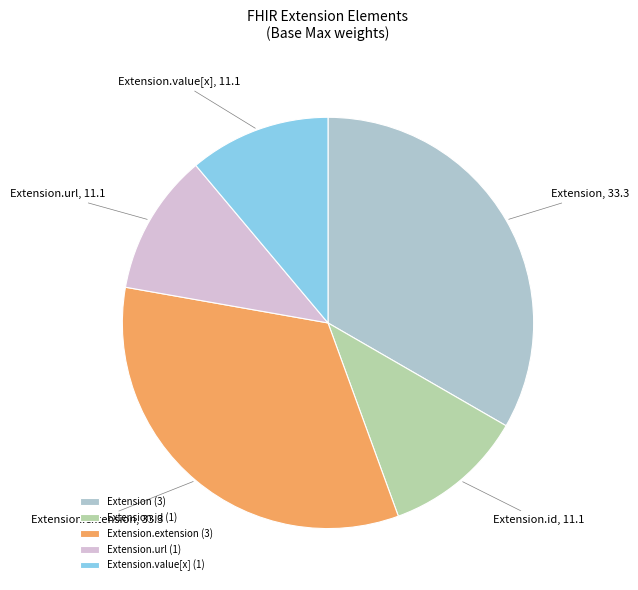

Between Extension.value[x] and Extension, which is larger?

Extension